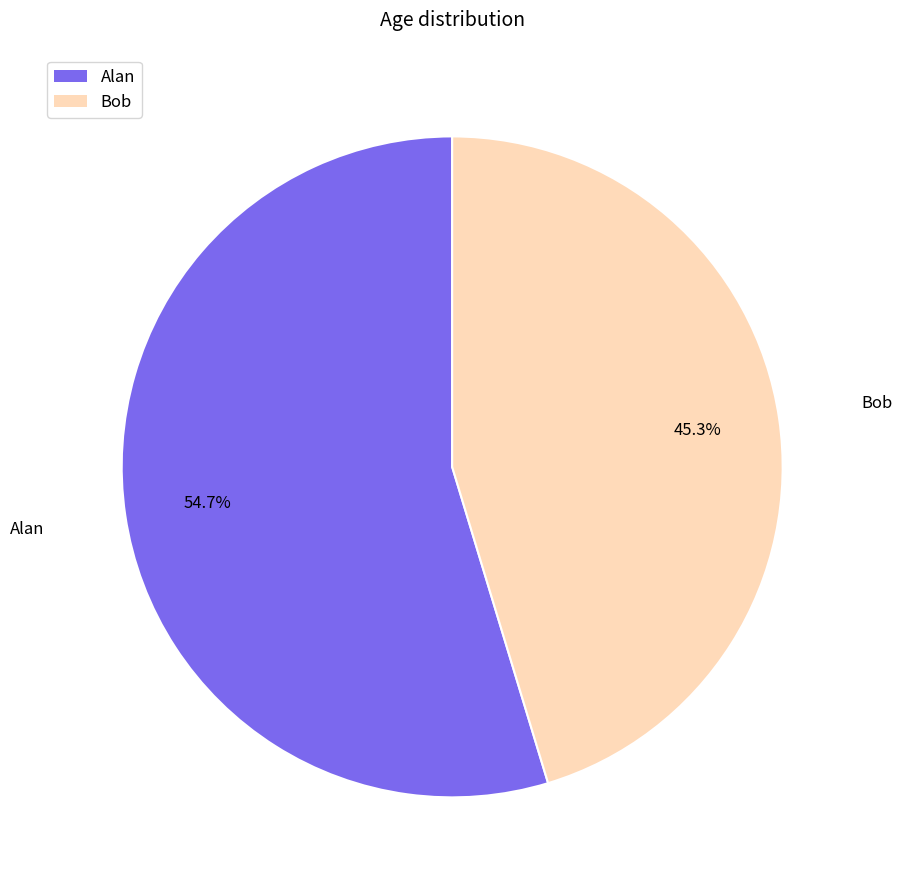

What percentage is NOT represented by Bob?

54.7%